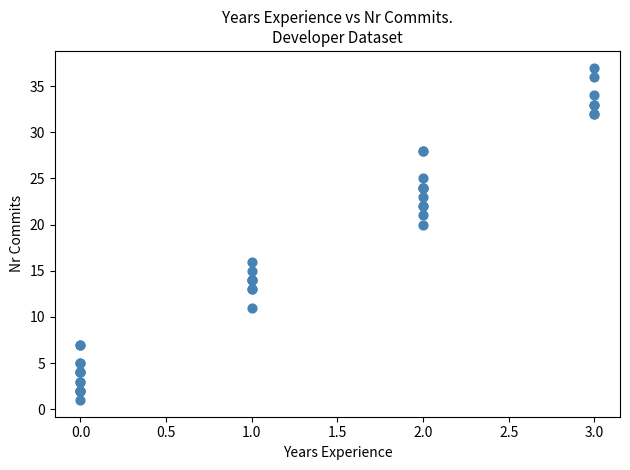

What Y value in the scatter plot is closest to 19?

20